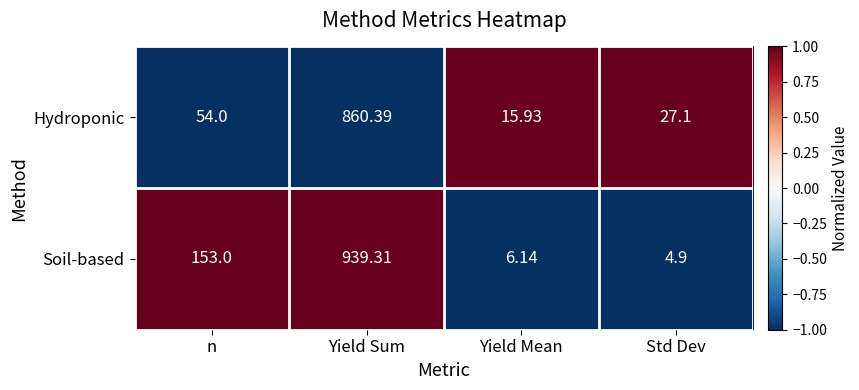

Rank the series by their maximum value, from lowest to highest.

Hydroponic, Soil-based